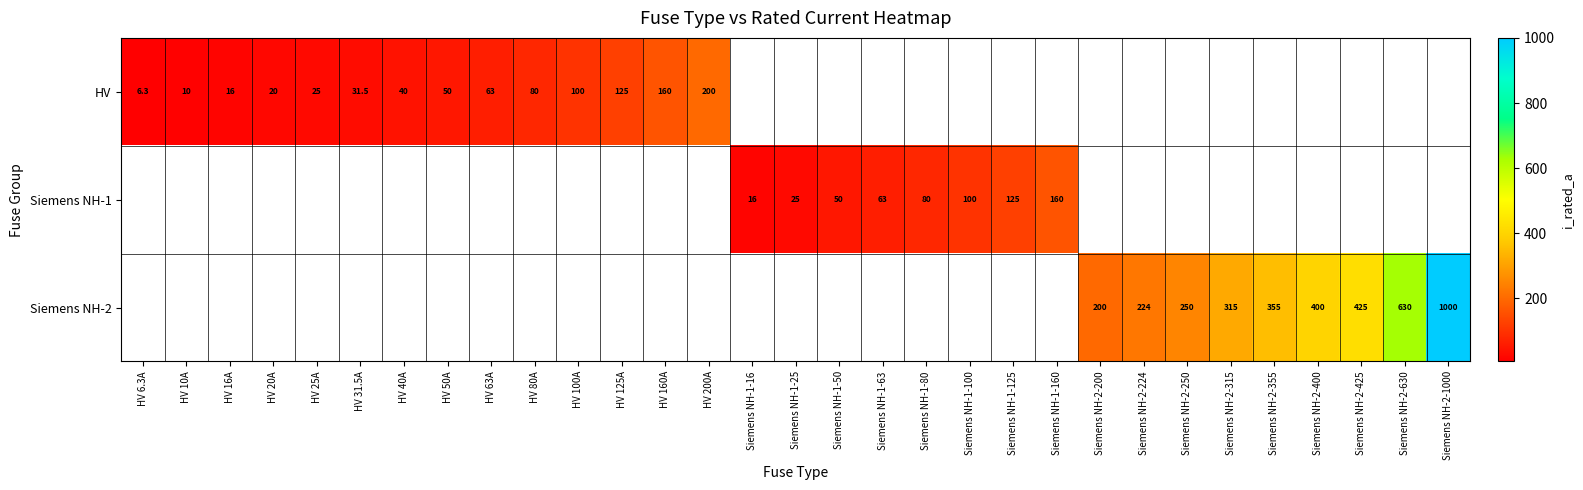

At which category does the chart reach its peak across all series?

Siemens NH-2-1000